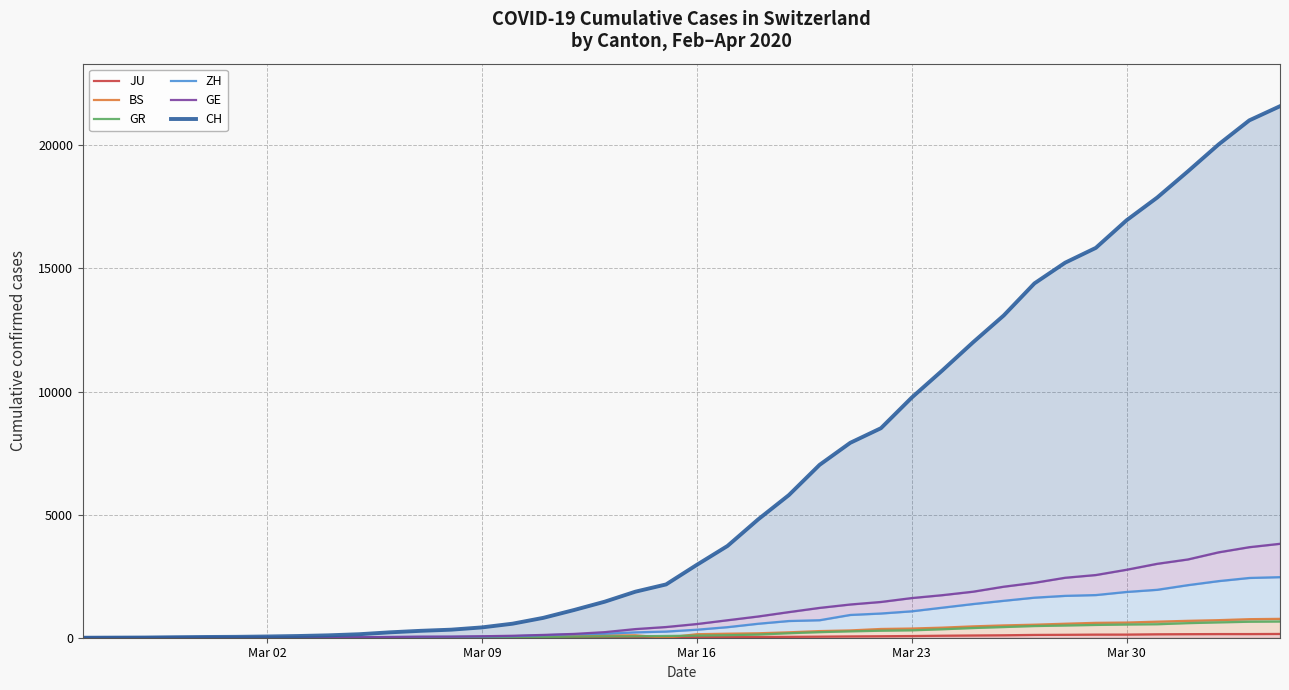

The value of JU at 18 is 26. True or false?

False